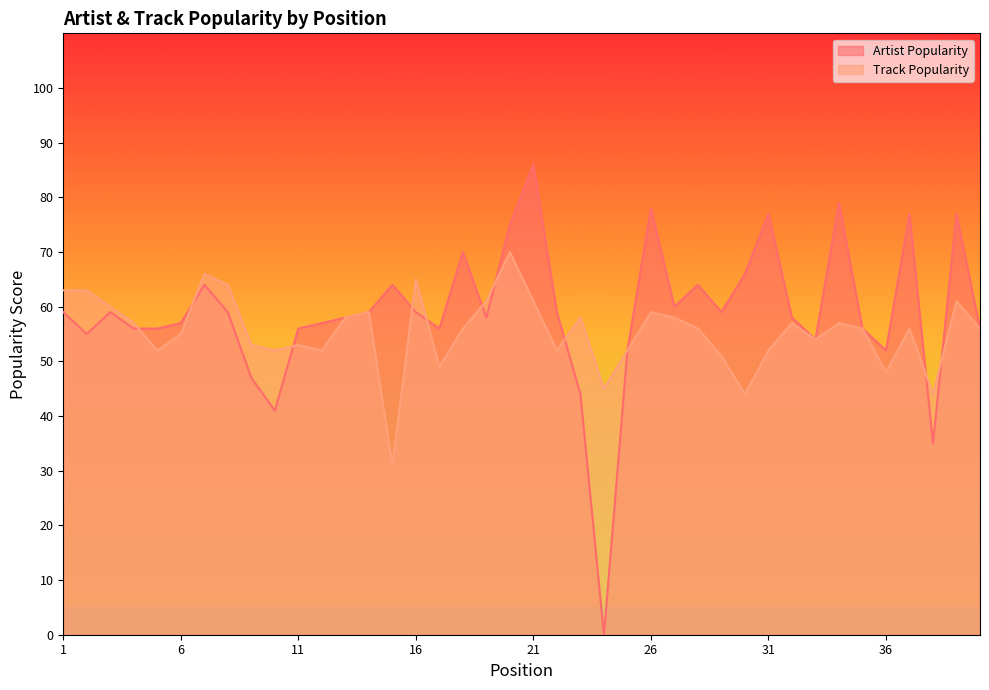

What is the difference between the Artist Popularity values at 26 and 2?

23